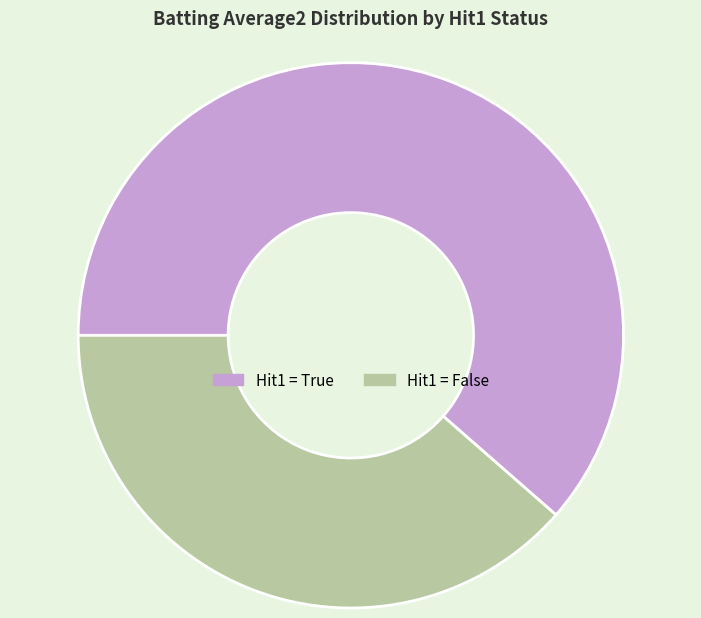

Is the sum of Hit1 = True and Hit1 = False greater than half?

Yes